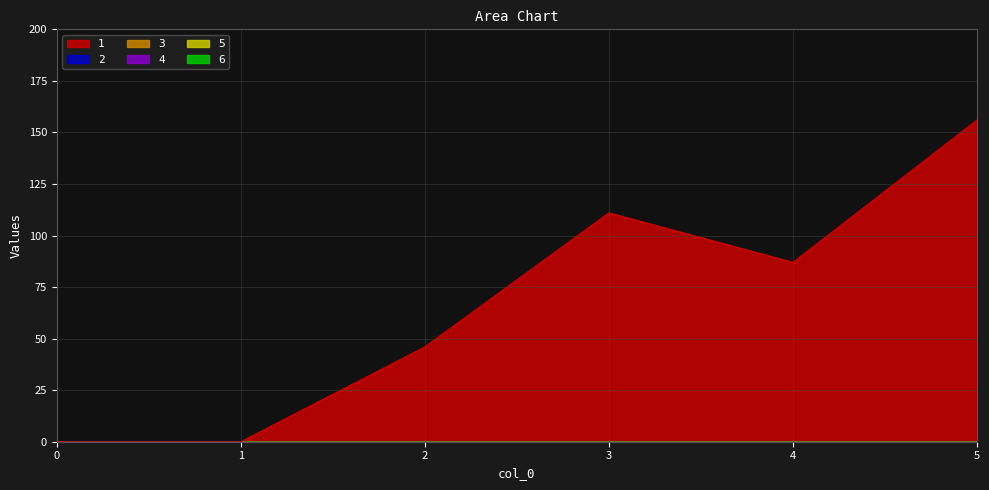

At how many categories does at least one series exceed 32?

4